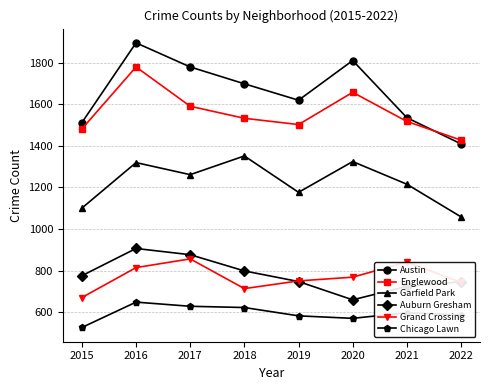

Read the Englewood value at 2022.

1427